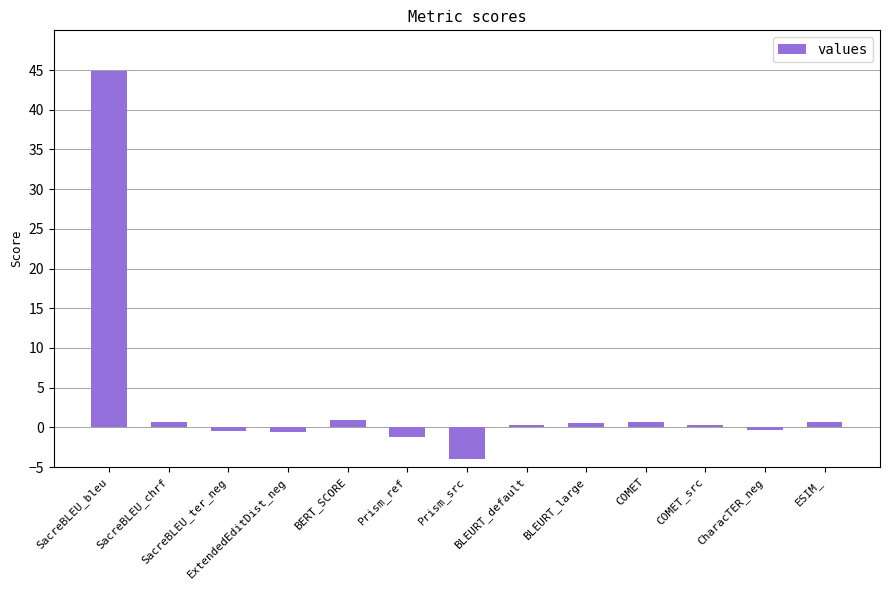

True or false: the data shows 0.7 at SacreBLEU_chrf.

True